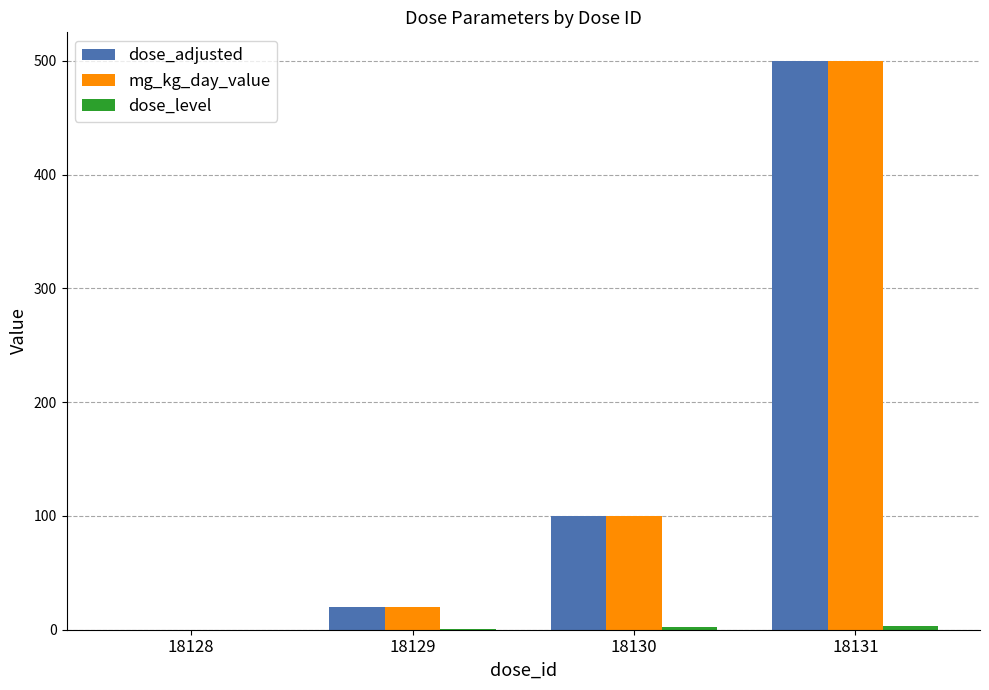

What is the greatest value displayed?

500